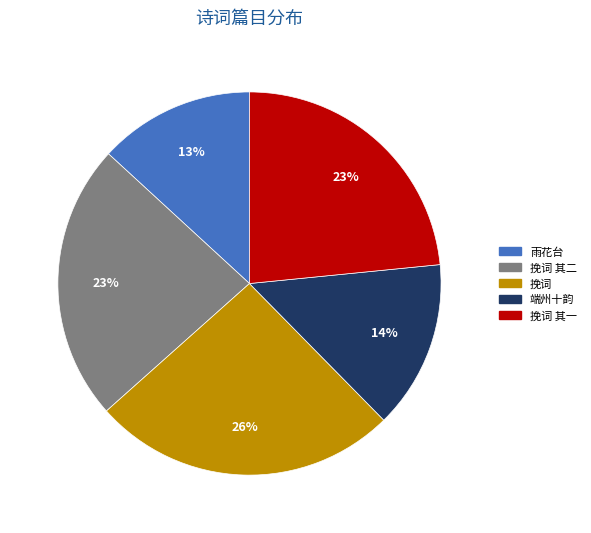

Is there a majority slice in this chart?

No